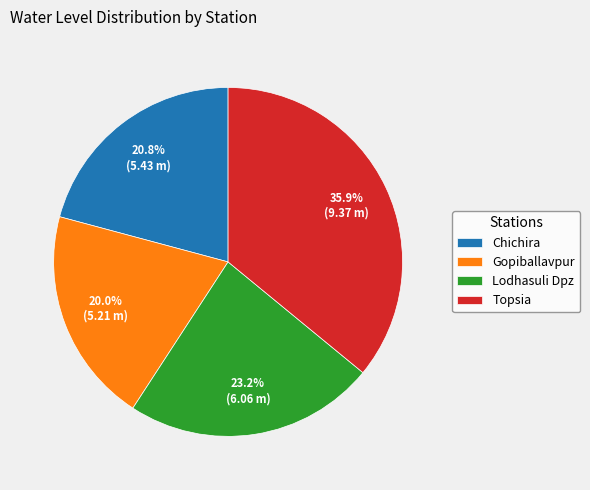

Which category has the smallest portion of the pie?

Gopiballavpur